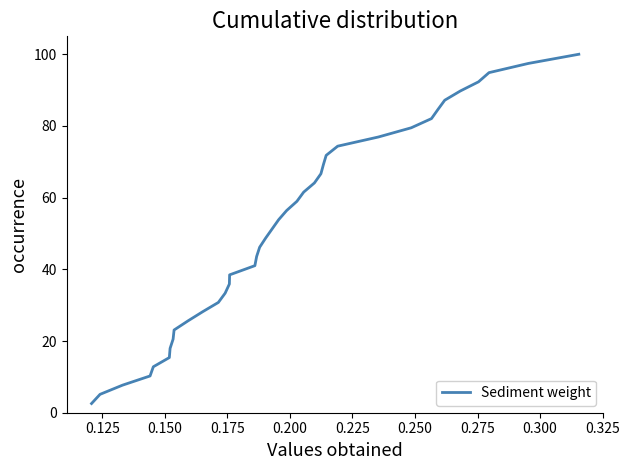

What is the greatest value displayed?

100.0